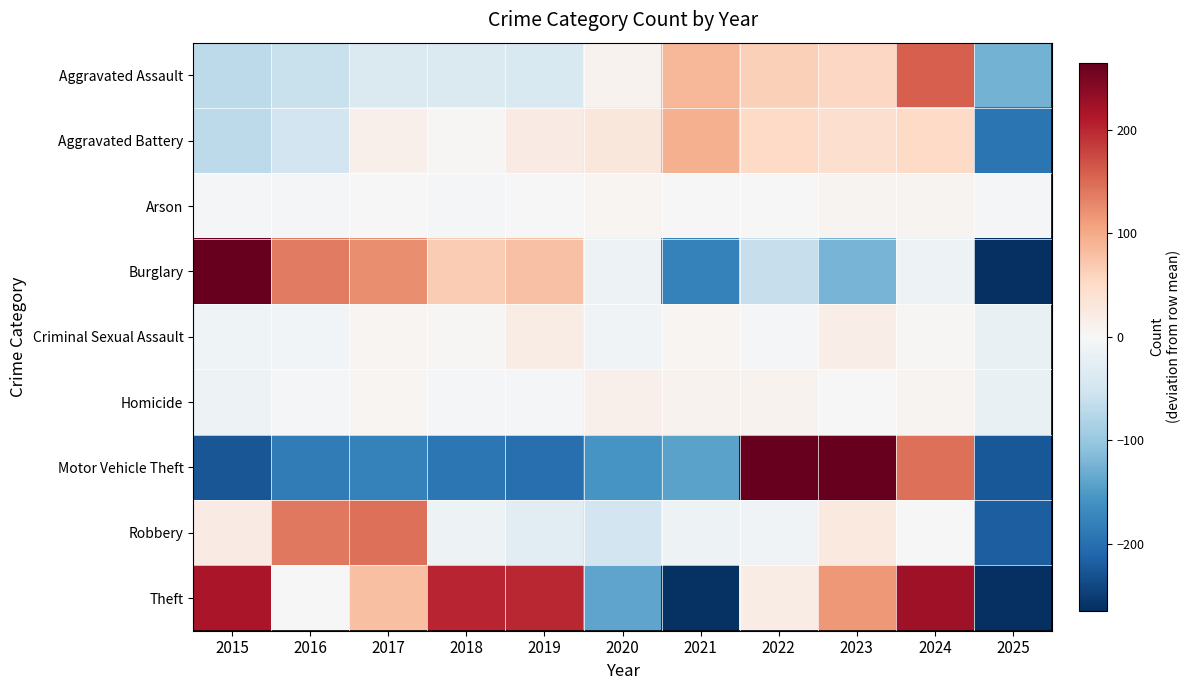

Reading left to right, list all the values displayed in this chart.

Aggravated Assault: 2015=-70.1	2016=-58.1	2017=-39.1	2018=-39.1	2019=-41.1	2020=8.9	2021=87.9	2022=62.9	2023=53.9	2024=157.9	2025=-124.1
Aggravated Battery: 2015=-69.7	2016=-49.7	2017=14.3	2018=3.3	2019=21.3	2020=29.3	2021=93.3	2022=53.3	2023=45.3	2024=52.3	2025=-192.7
Arson: 2015=-2.9	2016=-4.9	2017=-1.9	2018=-4.9	2019=0.1	2020=5.1	2021=0.1	2022=0.1	2023=7.1	2024=8.1	2025=-5.9
Burglary: 2015=298.6	2016=136.6	2017=122.6	2018=66.6	2019=77.6	2020=-14.4	2021=-178.4	2022=-60.4	2023=-123.4	2024=-13.4	2025=-312.4
Criminal Sexual Assault: 2015=-11.4	2016=-7.4	2017=4.6	2018=2.6	2019=19.6	2020=-9.4	2021=4.6	2022=-2.4	2023=16.6	2024=2.6	2025=-20.4
Homicide: 2015=-13.2	2016=-2.2	2017=4.8	2018=-3.2	2019=-6.2	2020=12.8	2021=9.8	2022=8.8	2023=-0.2	2024=7.8	2025=-19.2
Motor Vehicle Theft: 2015=-226.9	2016=-185.9	2017=-177.9	2018=-191.9	2019=-199.9	2020=-156.9	2021=-141.9	2022=541.1	2023=820.1	2024=145.1	2025=-224.9
Robbery: 2015=22.7	2016=139.7	2017=145.7	2018=-13.3	2019=-27.3	2020=-51.3	2021=-14.3	2022=-10.3	2023=25.7	2024=0.7	2025=-218.3
Theft: 2015=215.2	2016=0.2	2017=80.2	2018=202.2	2019=200.2	2020=-138.8	2021=-260.8	2022=20.2	2023=114.2	2024=224.2	2025=-656.8